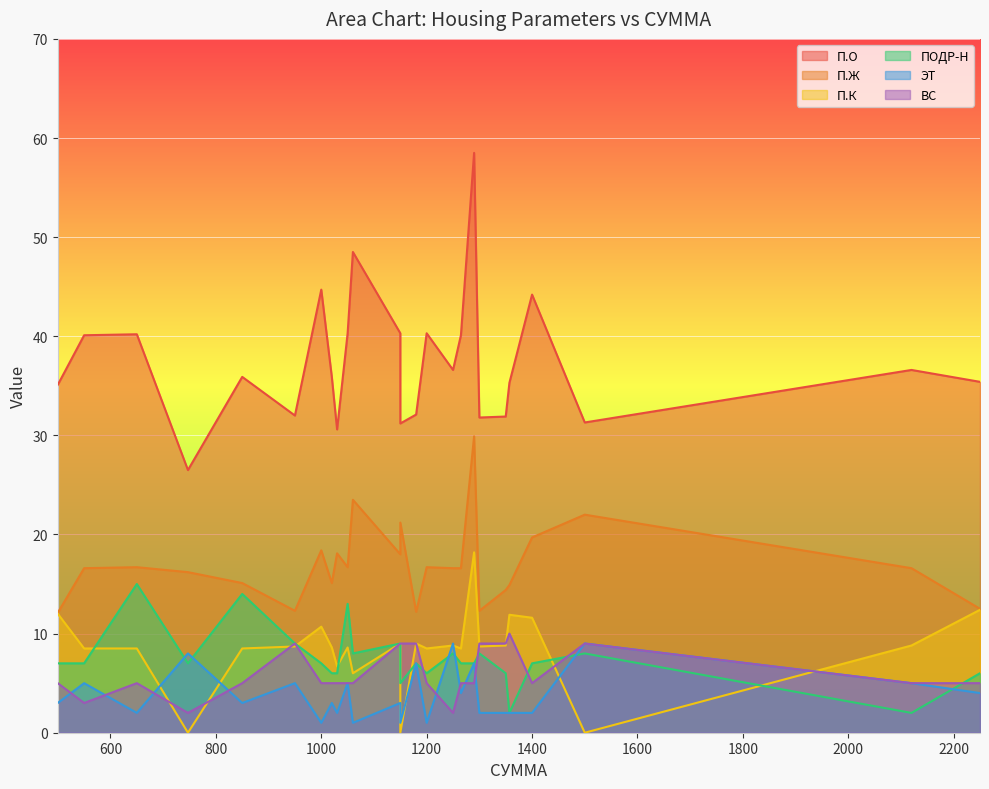

What are all the series names shown in the legend?

П.О, П.Ж, П.К, ПОДР-Н, ЭТ, ВС